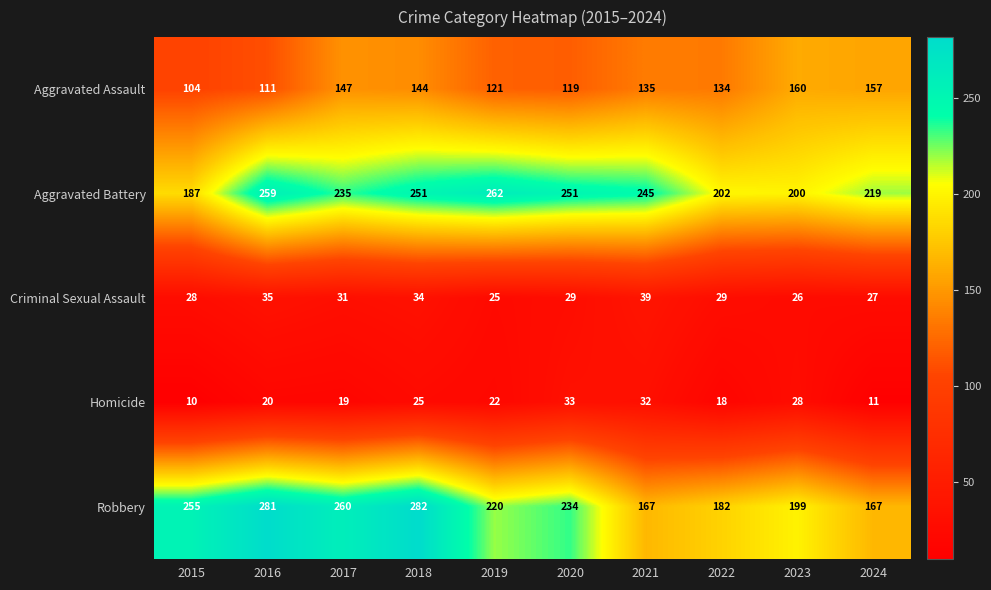

The Aggravated Assault series shows 83 at 2018. True or false?

False